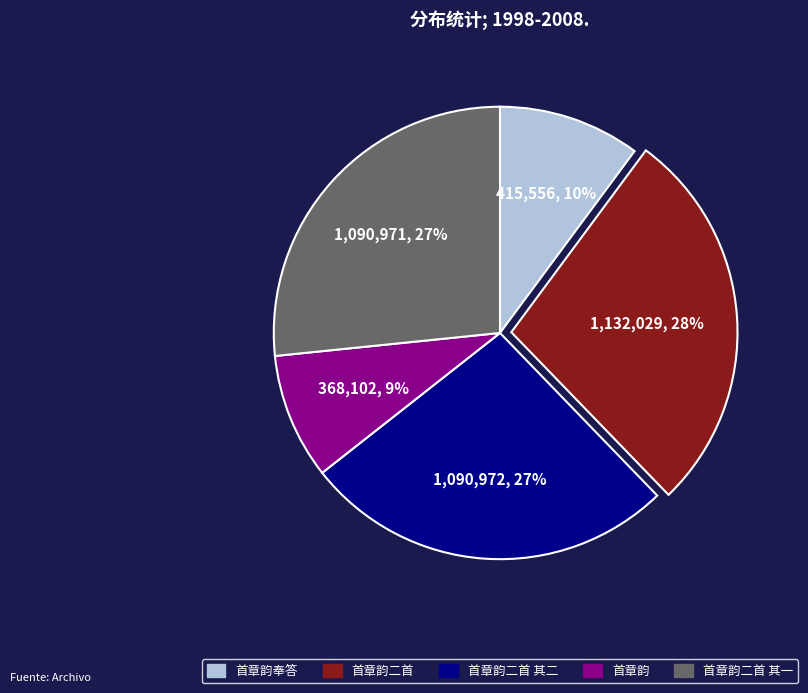

To the nearest percent, what is the average slice percentage?

20%